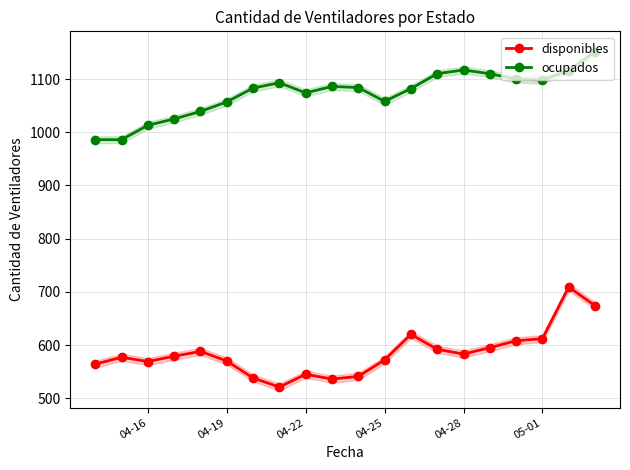

How many data points in ocupados are less than 1084?

10